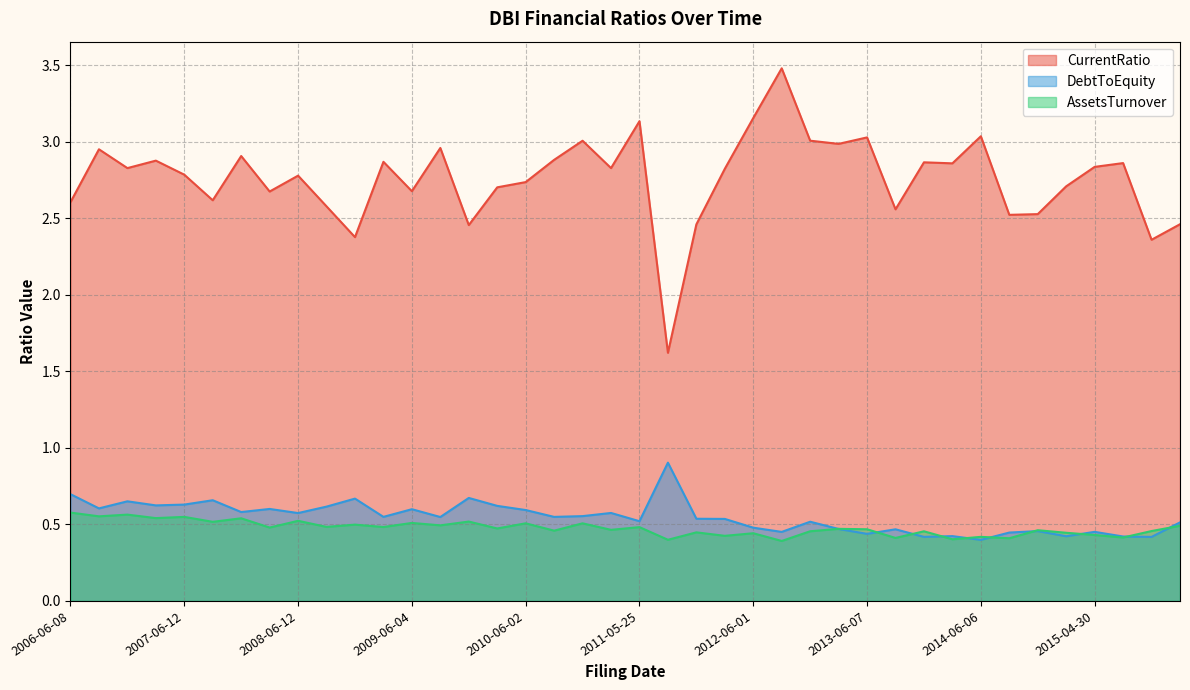

Reading right to left, extract all data points from this chart.

CurrentRatio: 2.5	2.4	2.9	2.8	2.7	2.5	2.5	3.0	2.9	2.9	2.6	3.0	3.0	3.0	3.5	3.2	2.8	2.5	1.6	3.1	2.8	3.0	2.9	2.7	2.7	2.5	3.0	2.7	2.9	2.4	2.6	2.8	2.7	2.9	2.6	2.8	2.9	2.8	2.9	2.6
DebtToEquity: 0.5	0.4	0.4	0.5	0.4	0.5	0.4	0.4	0.4	0.4	0.5	0.4	0.5	0.5	0.5	0.5	0.5	0.5	0.9	0.5	0.6	0.6	0.5	0.6	0.6	0.7	0.5	0.6	0.5	0.7	0.6	0.6	0.6	0.6	0.7	0.6	0.6	0.7	0.6	0.7
AssetsTurnover: 0.5	0.5	0.4	0.4	0.4	0.5	0.4	0.4	0.4	0.5	0.4	0.5	0.5	0.5	0.4	0.4	0.4	0.4	0.4	0.5	0.5	0.5	0.5	0.5	0.5	0.5	0.5	0.5	0.5	0.5	0.5	0.5	0.5	0.5	0.5	0.5	0.5	0.6	0.6	0.6